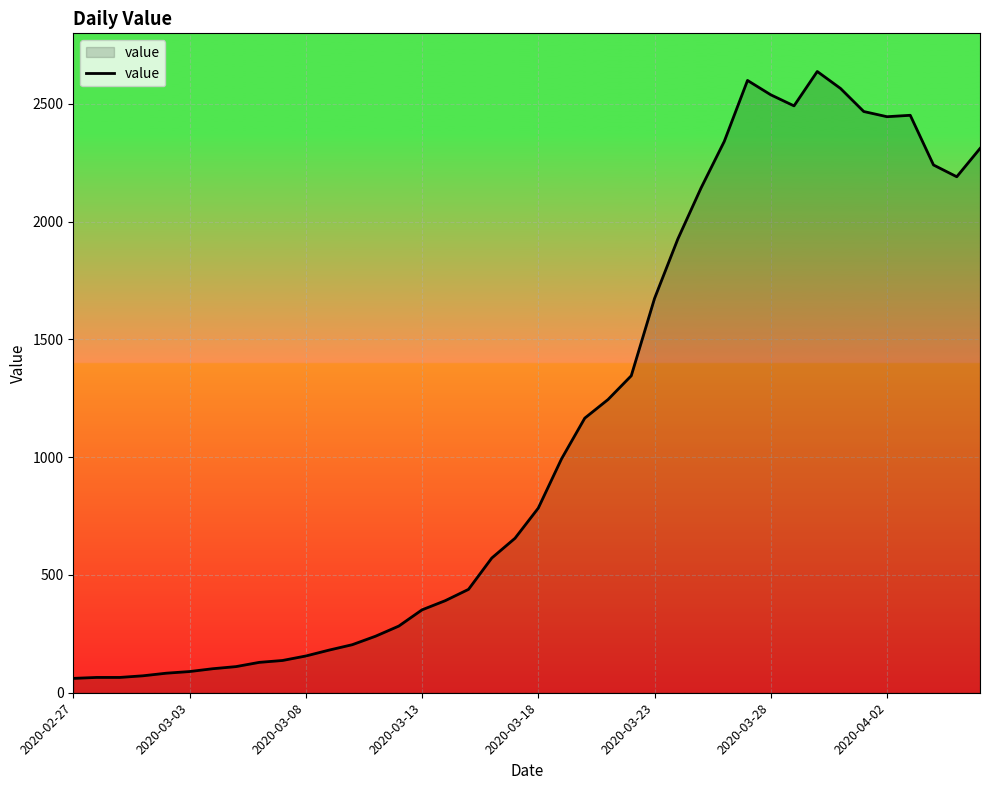

What is the difference between the maximum and minimum values?

2577